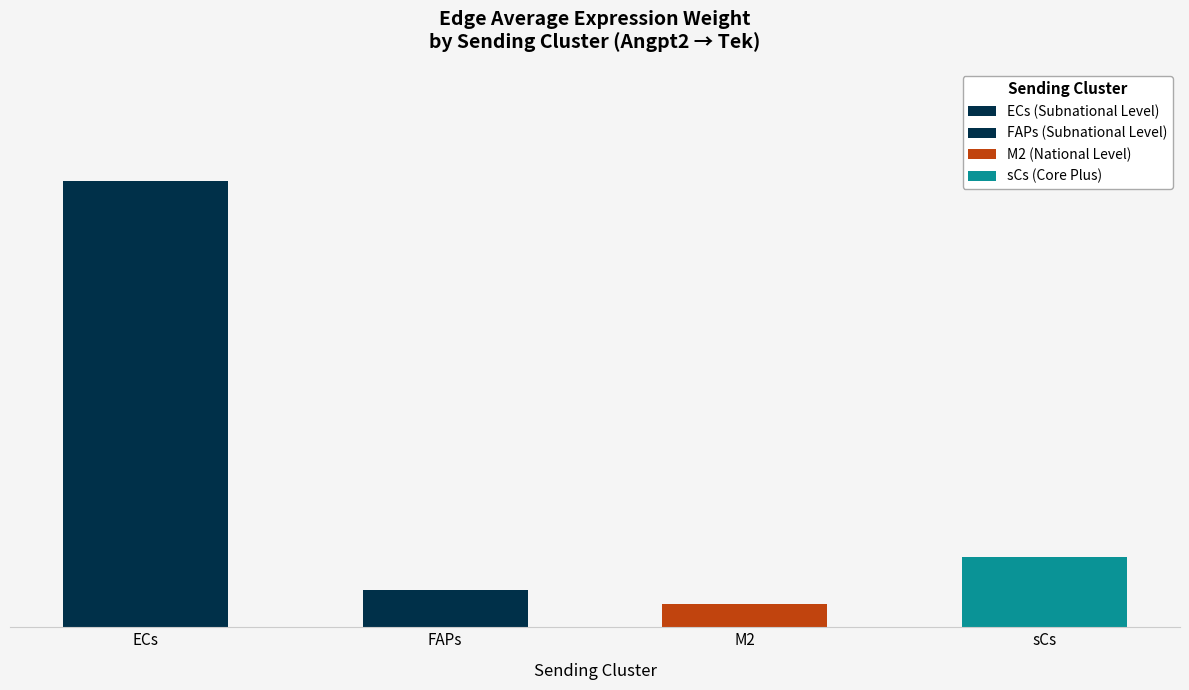

At which category does the chart reach its peak across all series?

ECs